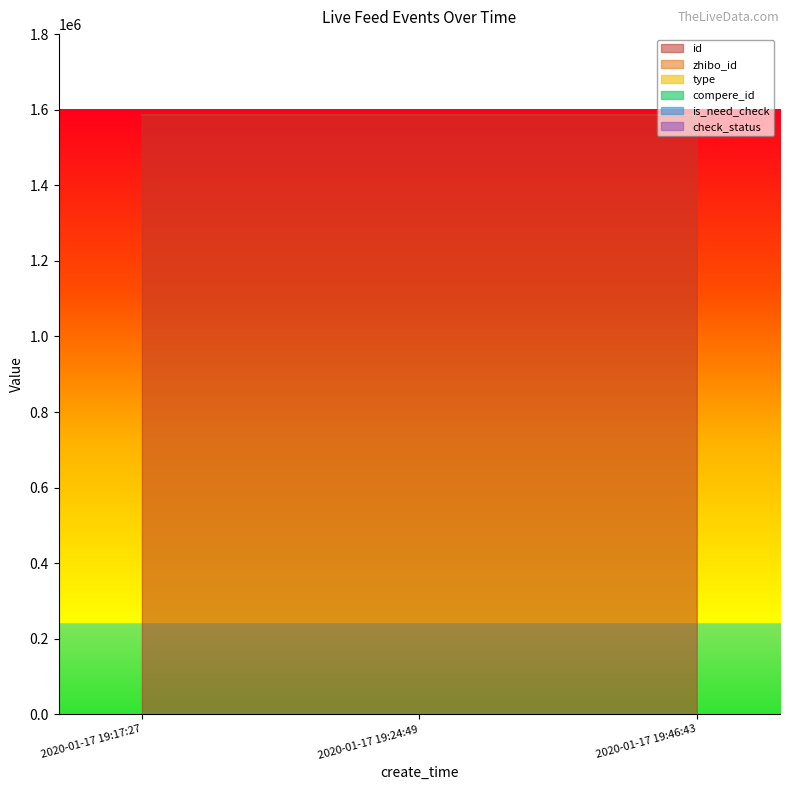

What is the average value of the zhibo_id series?

152